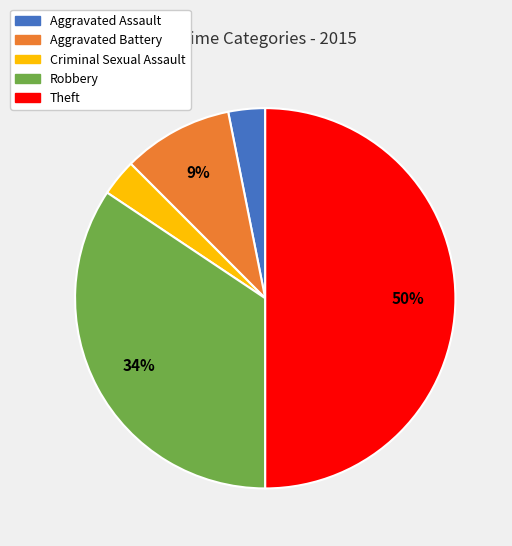

Does Aggravated Assault account for over 50% of the chart?

No